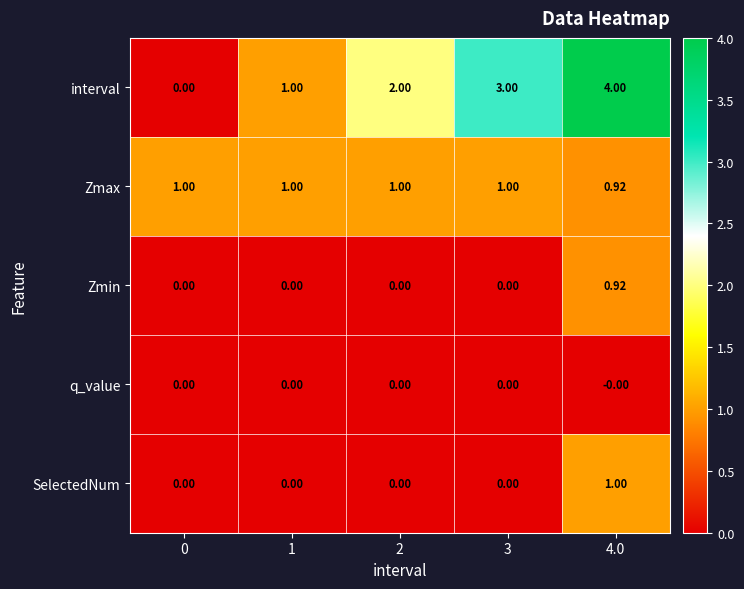

Which series has the largest range (max minus min)?

interval